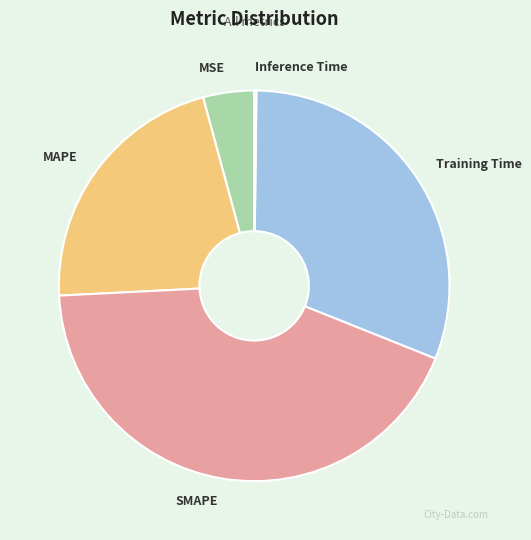

Which slice is the largest?

SMAPE